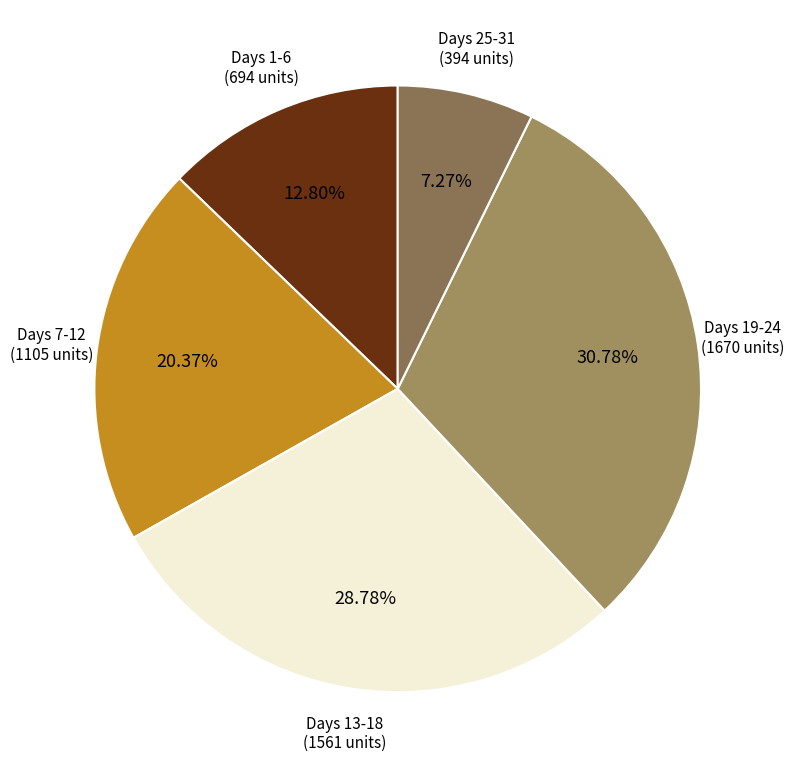

Is there a majority slice in this chart?

No